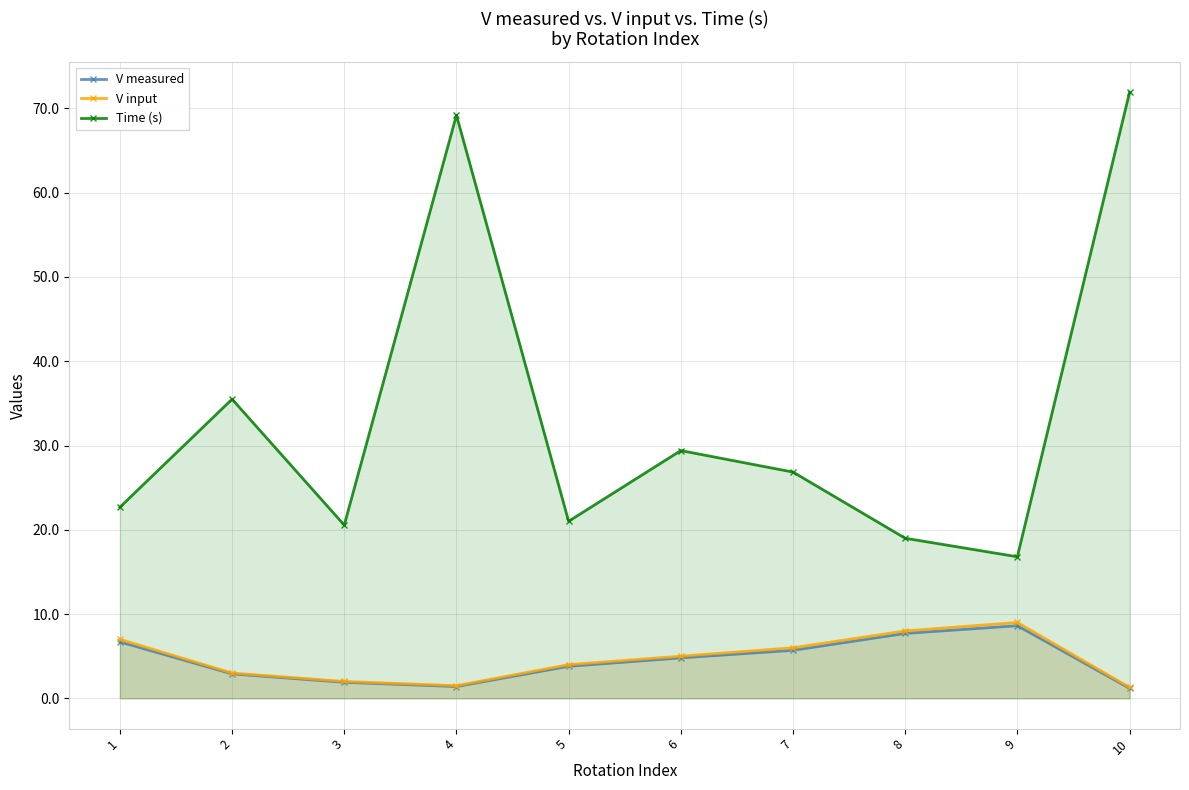

Count the number of categories in the chart.

10